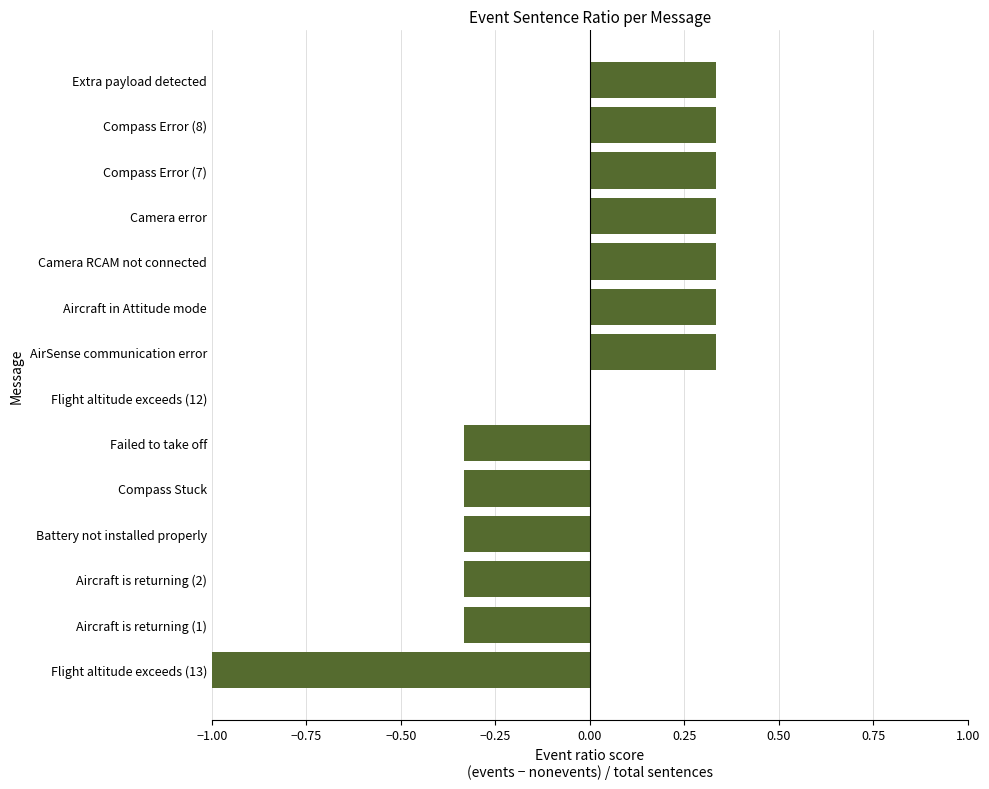

What is the change in value from Camera error to Flight altitude exceeds (13)?

-1.3